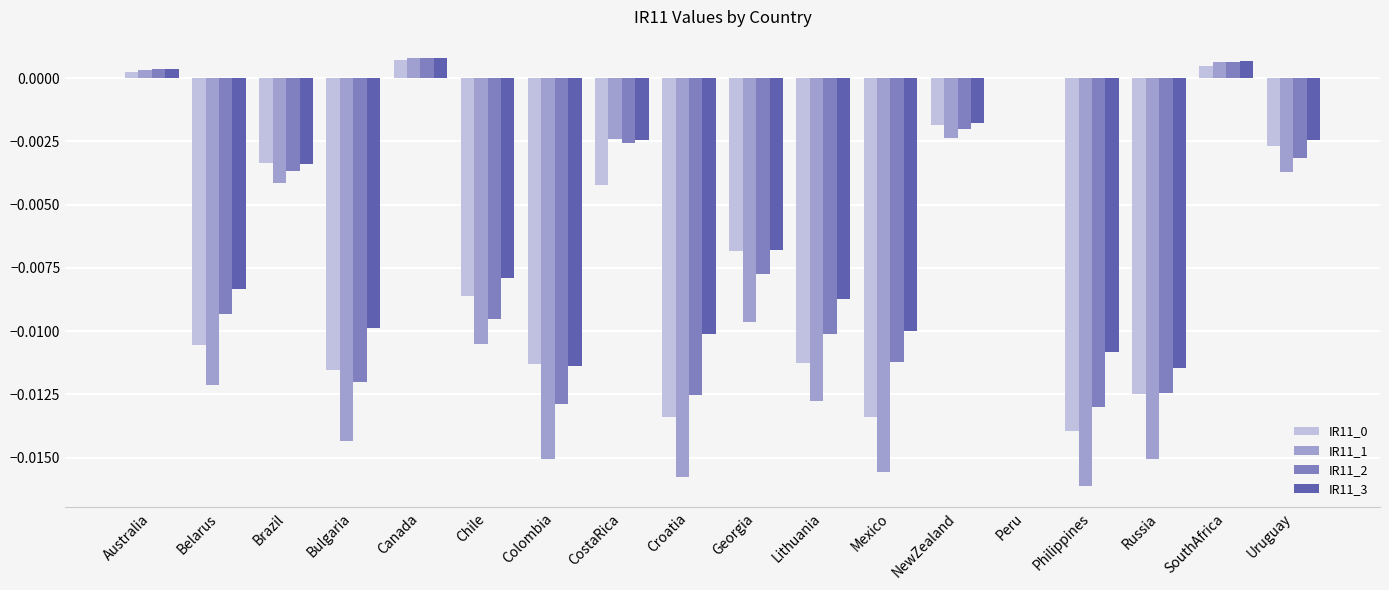

True or false: IR11_0 has a value of 0.0 at Peru.

True